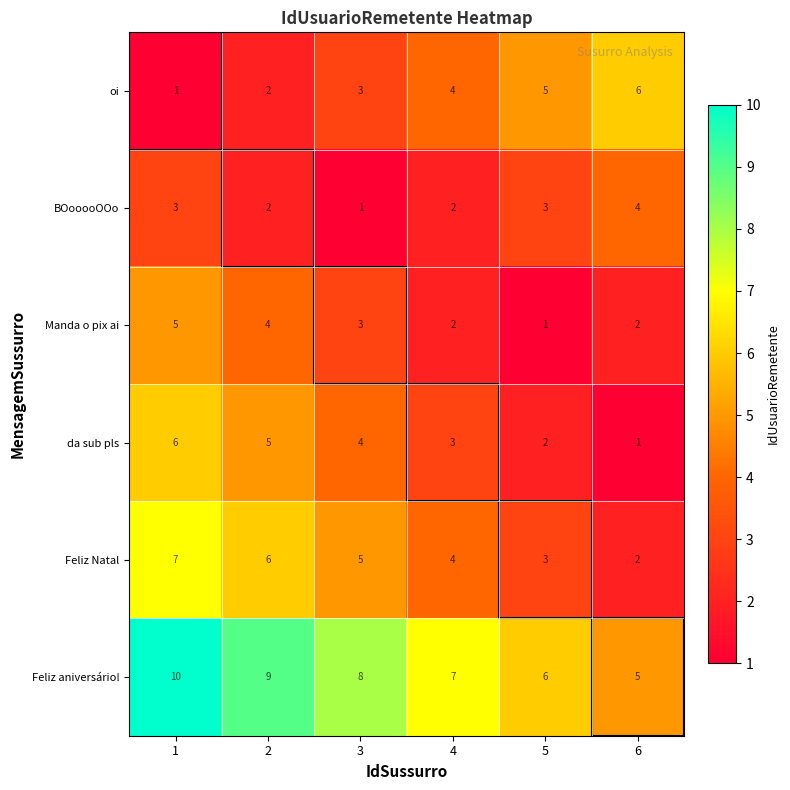

How many data points does each series have?

6